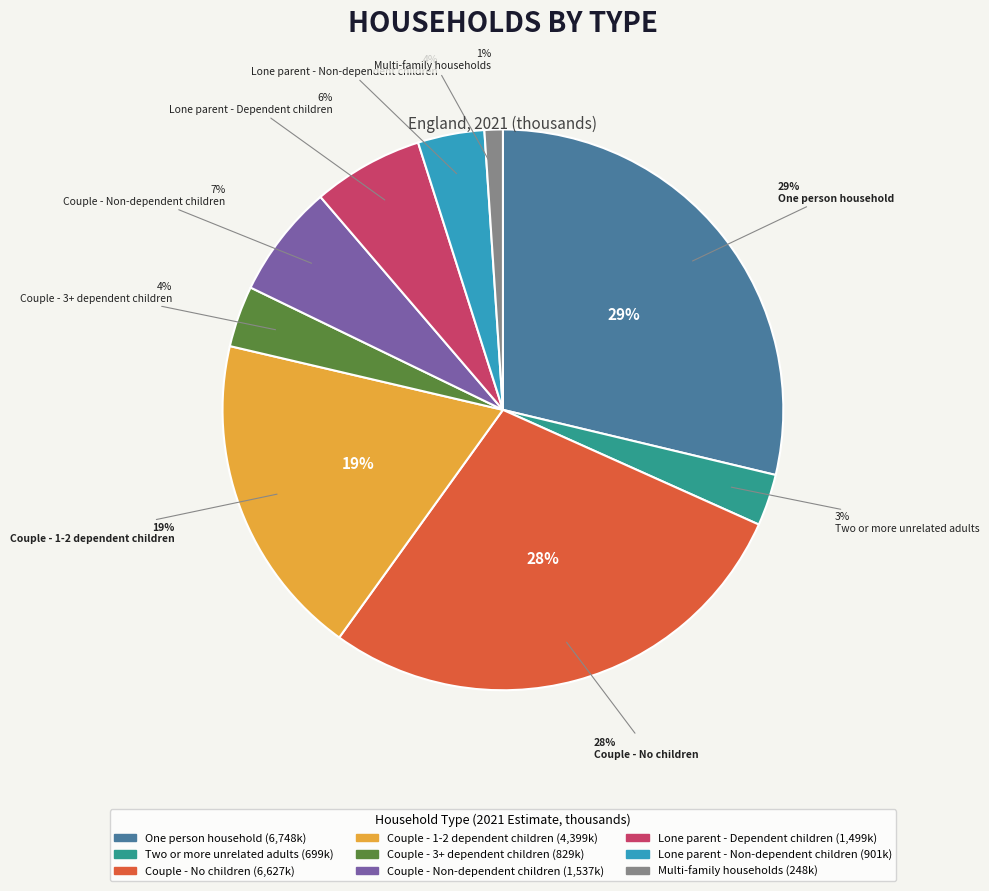

Do Couple - 1-2 dependent children and Lone parent - Dependent children together represent more than half of the pie?

No